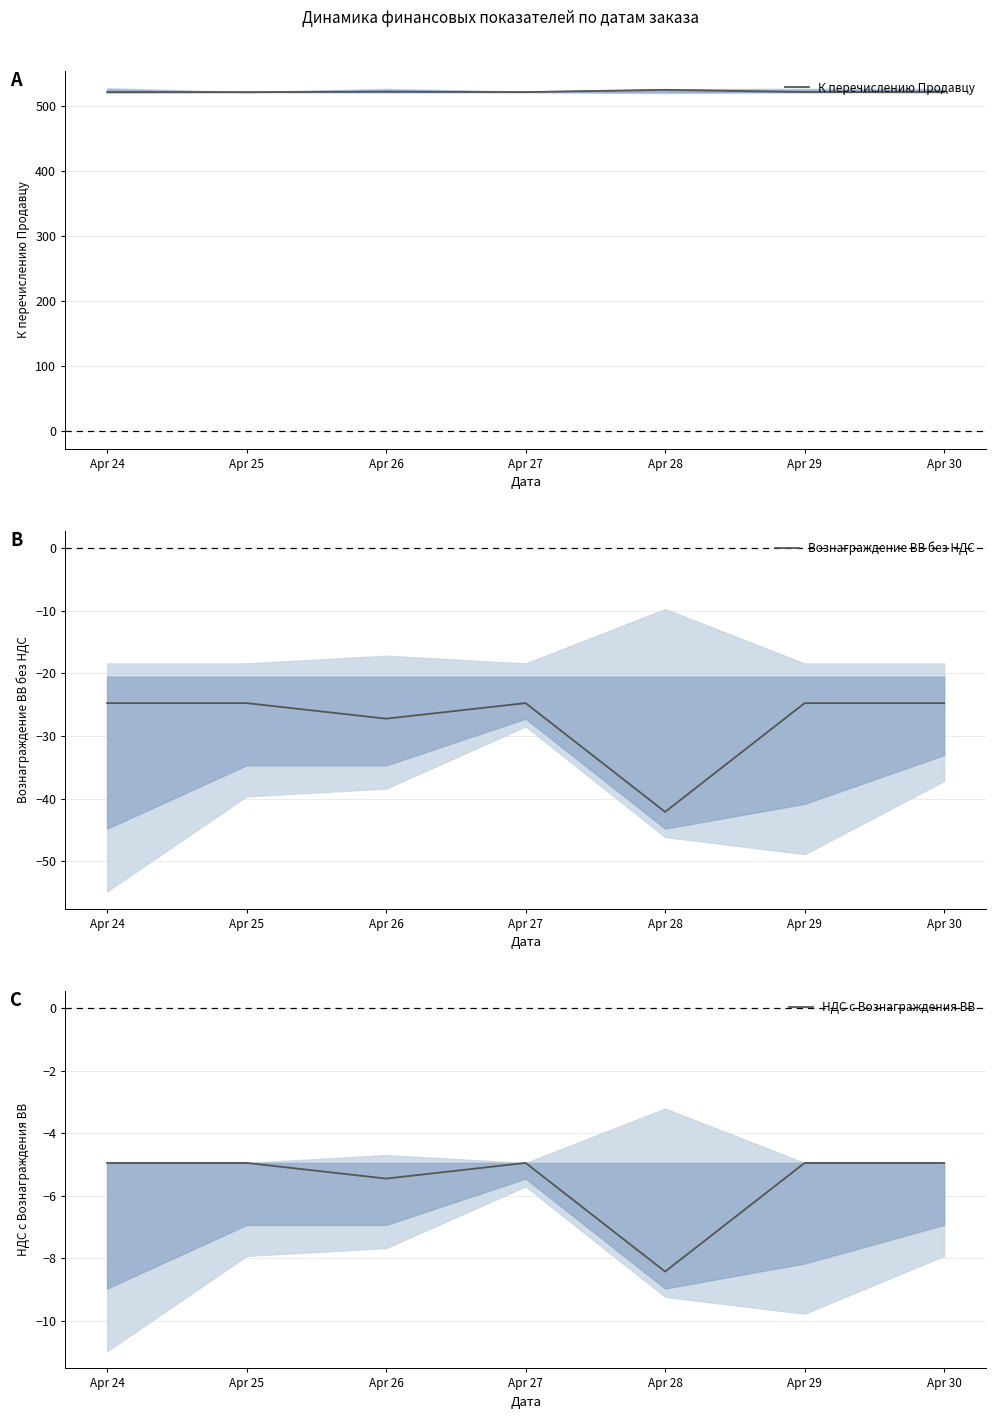

Is it true that НДС с Вознаграждения ВВ equals -2.1 at Apr 25?

False